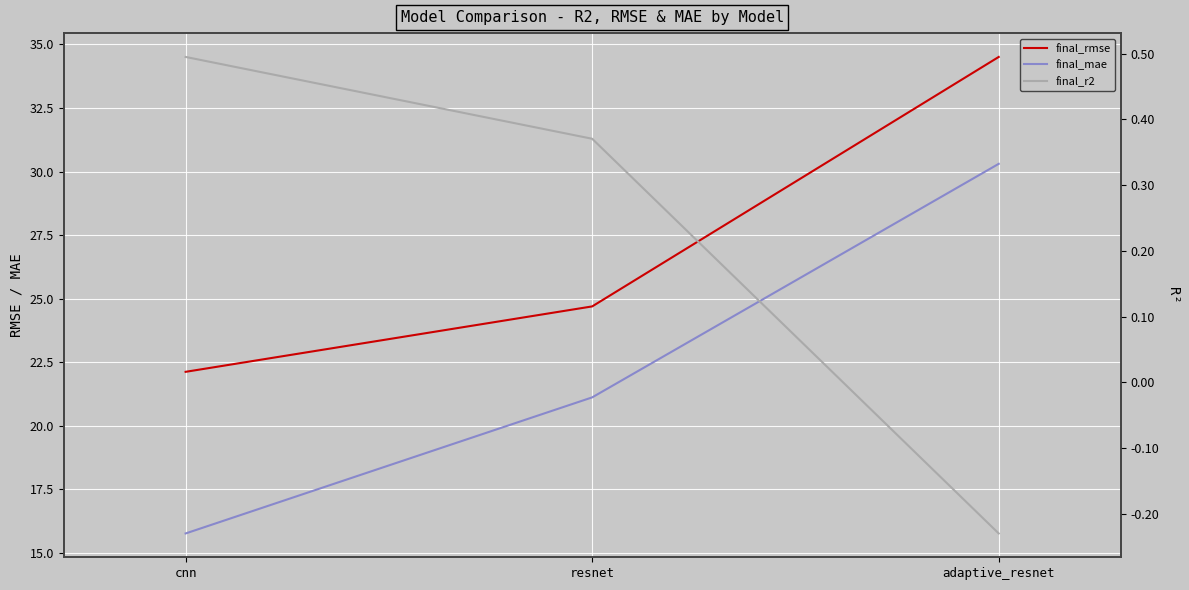

The value of final_r2 at resnet is 0.4. True or false?

True